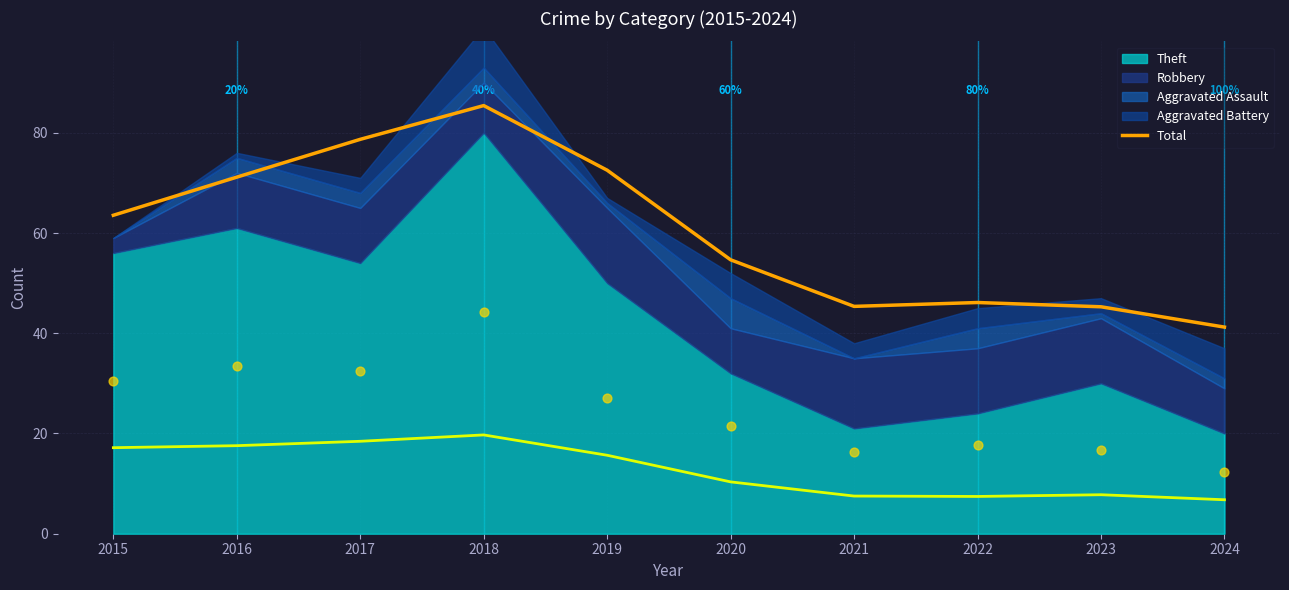

Approximately how many times larger is the value at 2017 compared to 2018?

0.9